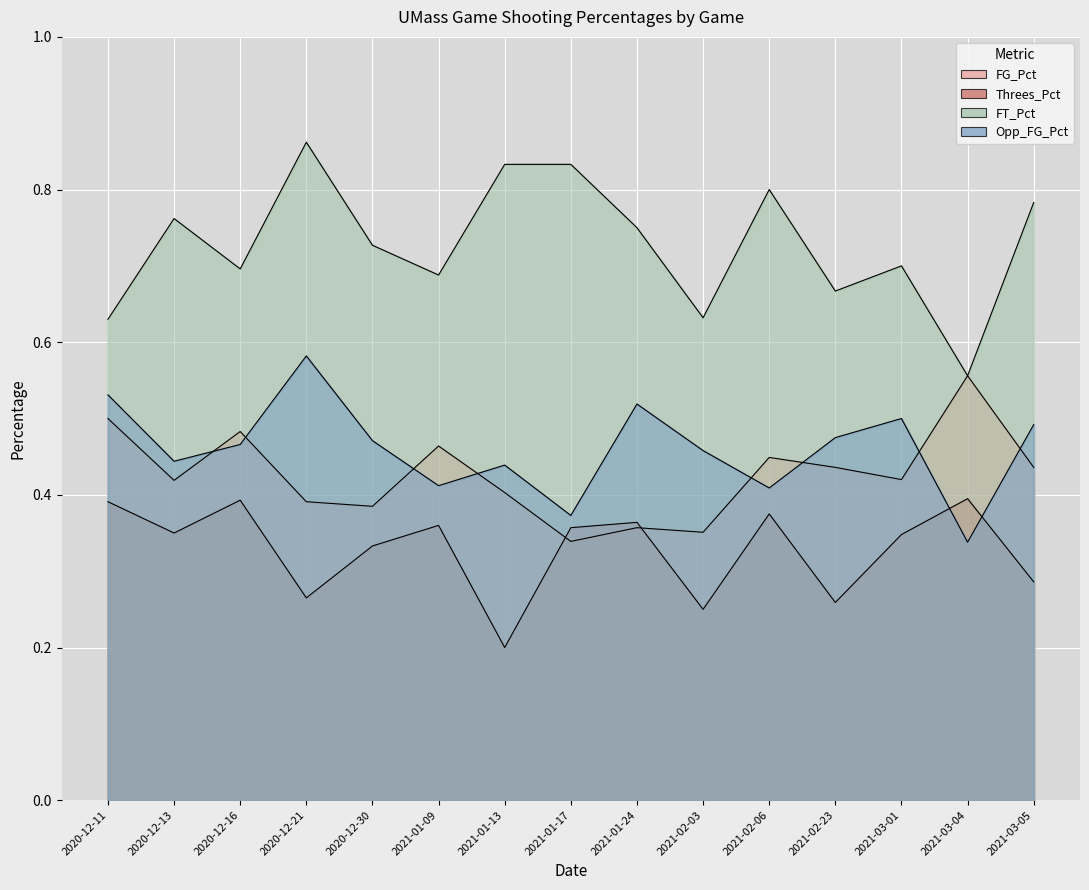

Between 2020-12-11 and 2021-01-09, which series saw the biggest shift?

Opp_FG_Pct